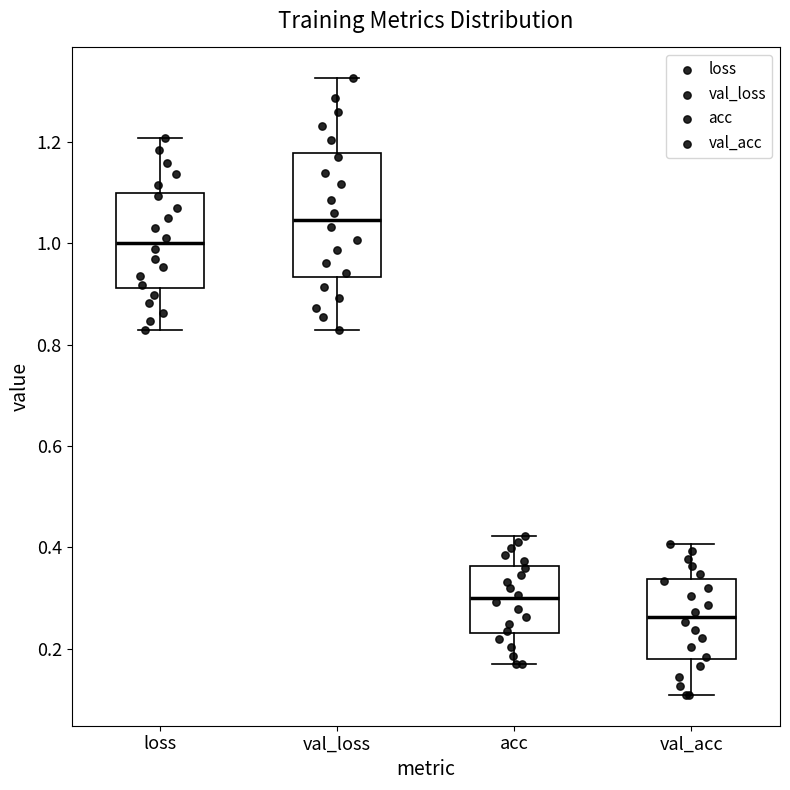

Reading left to right, read every box against the y-axis: the position of its median line, the range the box covers, and the ends of its whiskers. The values are not printed on the chart, so give them approximately, as read against the axis.

loss: median 1.00, box 0.92 to 1.10, whiskers 0.82 to 1.20
val_loss: median 1.04, box 0.94 to 1.18, whiskers 0.82 to 1.32
acc: median 0.30, box 0.24 to 0.36, whiskers 0.16 to 0.42
val_acc: median 0.26, box 0.18 to 0.34, whiskers 0.10 to 0.40